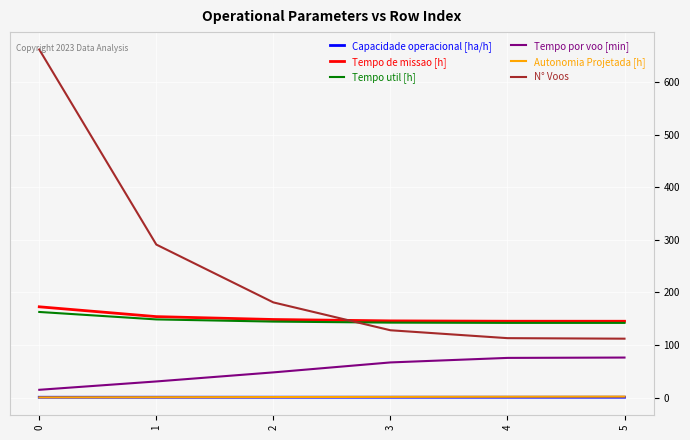

How many times do Tempo util [h] and N° Voos cross each other?

1